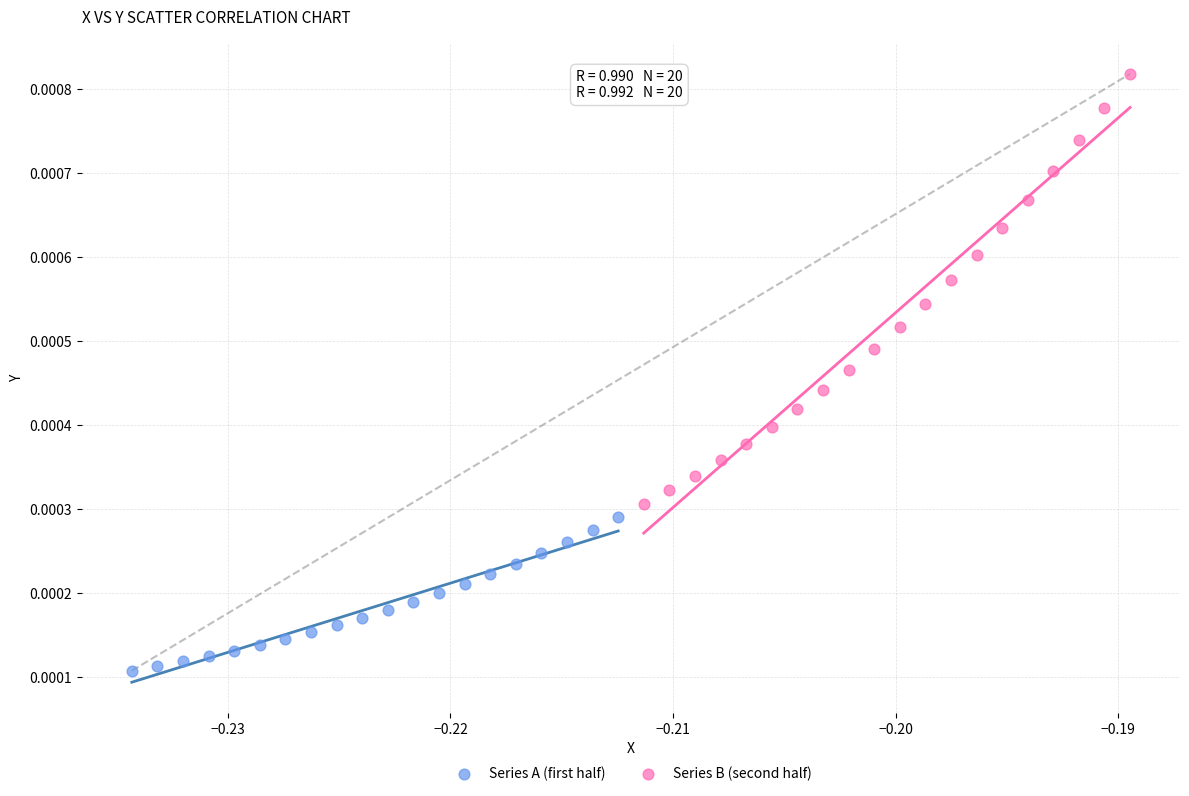

Which series contains the lowest Y value?

Series A (first half)